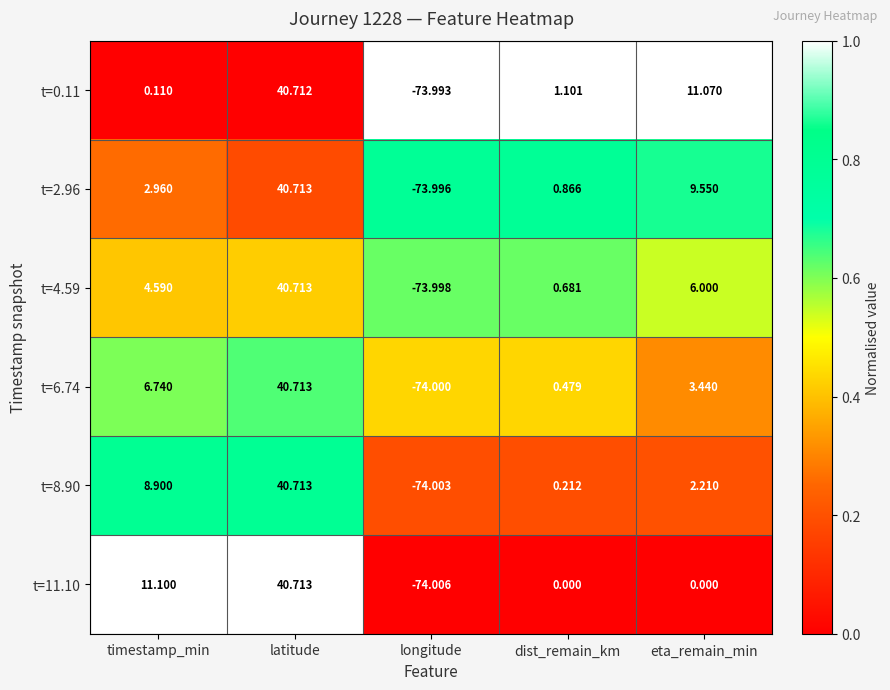

What is the greatest value displayed?

40.7